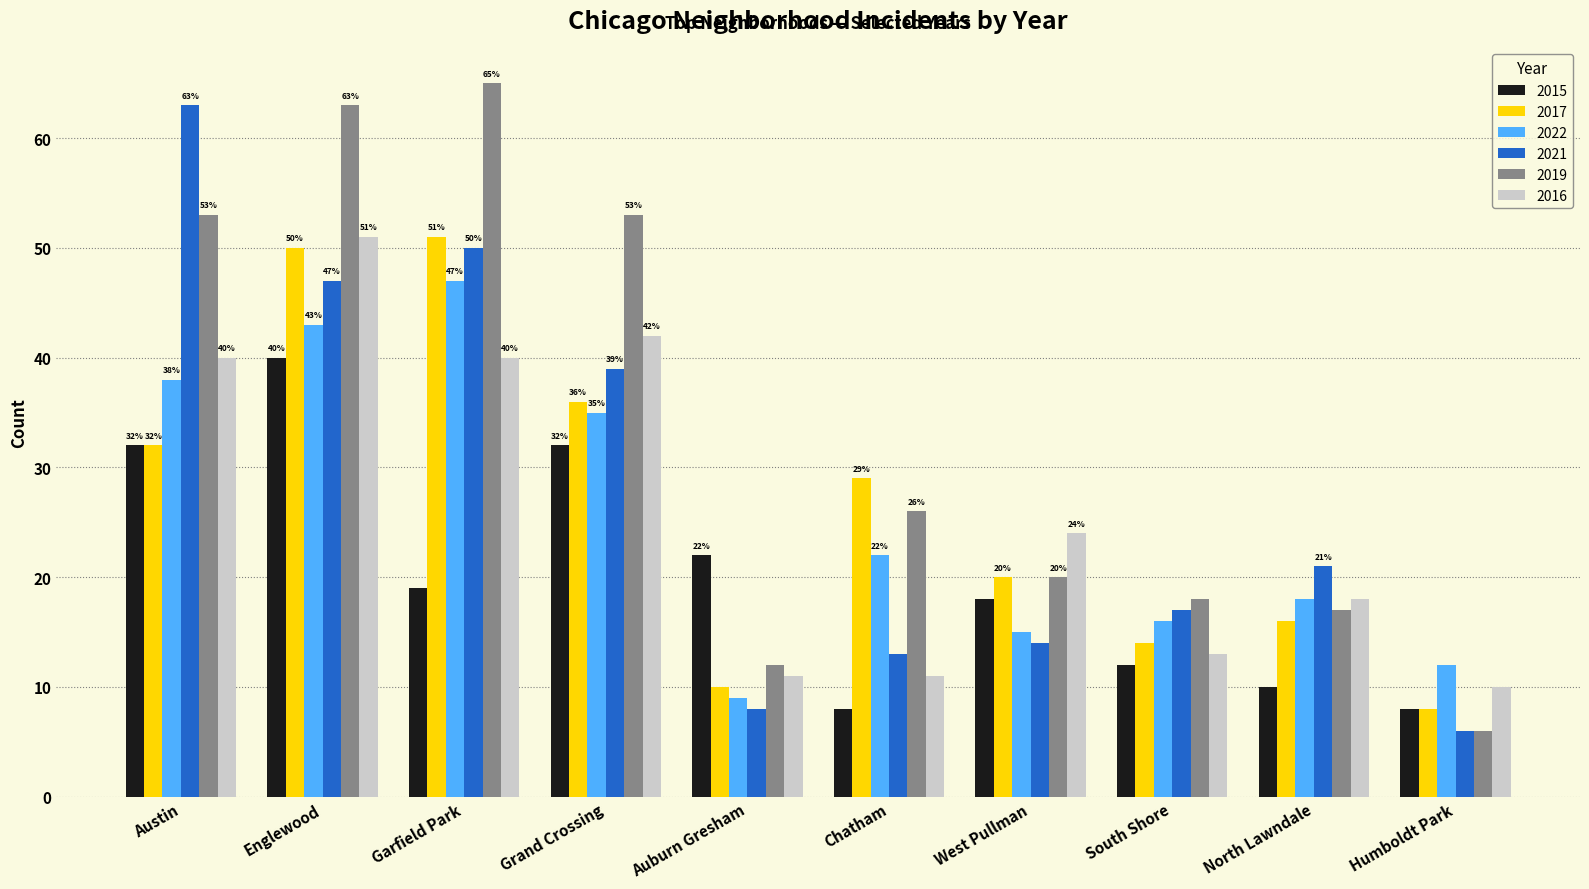

Reading left to right, extract all data points from this chart.

2015: 32	40	19	32	22	8	18	12	10	8
2017: 32	50	51	36	10	29	20	14	16	8
2022: 38	43	47	35	9	22	15	16	18	12
2021: 63	47	50	39	8	13	14	17	21	6
2019: 53	63	65	53	12	26	20	18	17	6
2016: 40	51	40	42	11	11	24	13	18	10